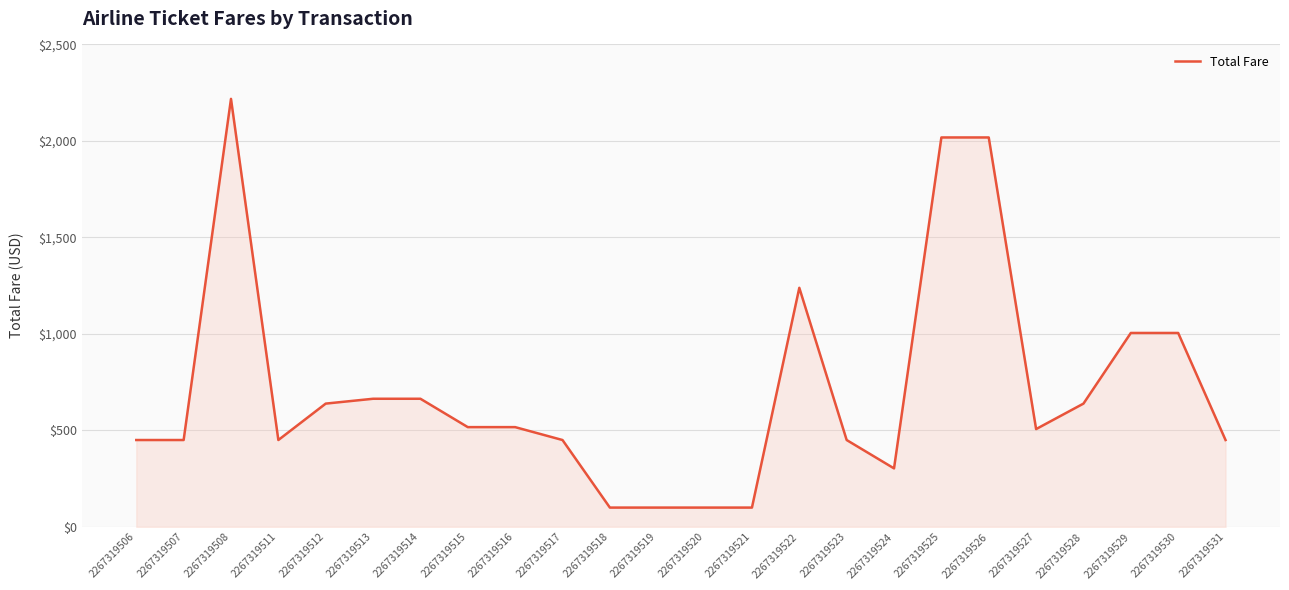

What is the difference between the maximum and minimum values?

2118.0